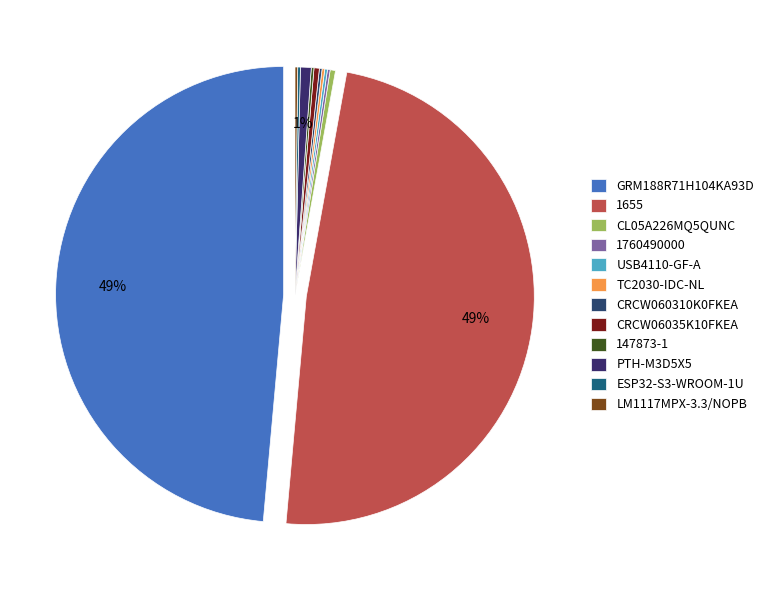

Is it true that GRM188R71H104KA93D is 38% of the pie?

False